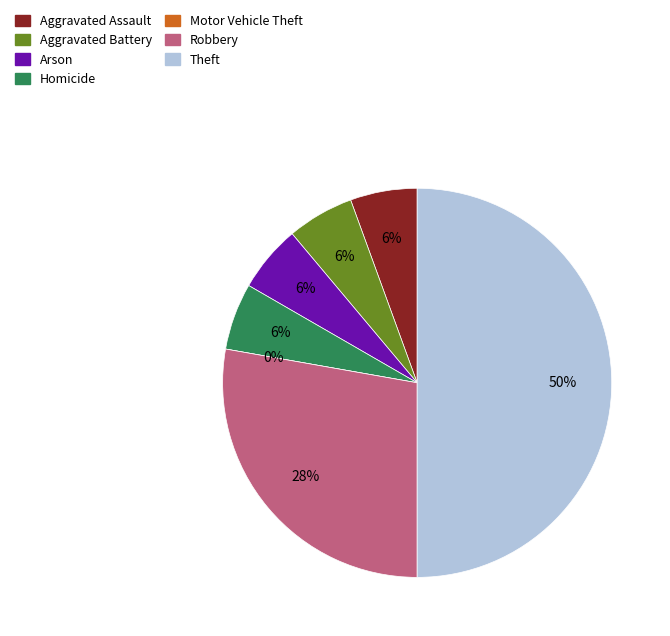

How many segments does this pie chart have?

7